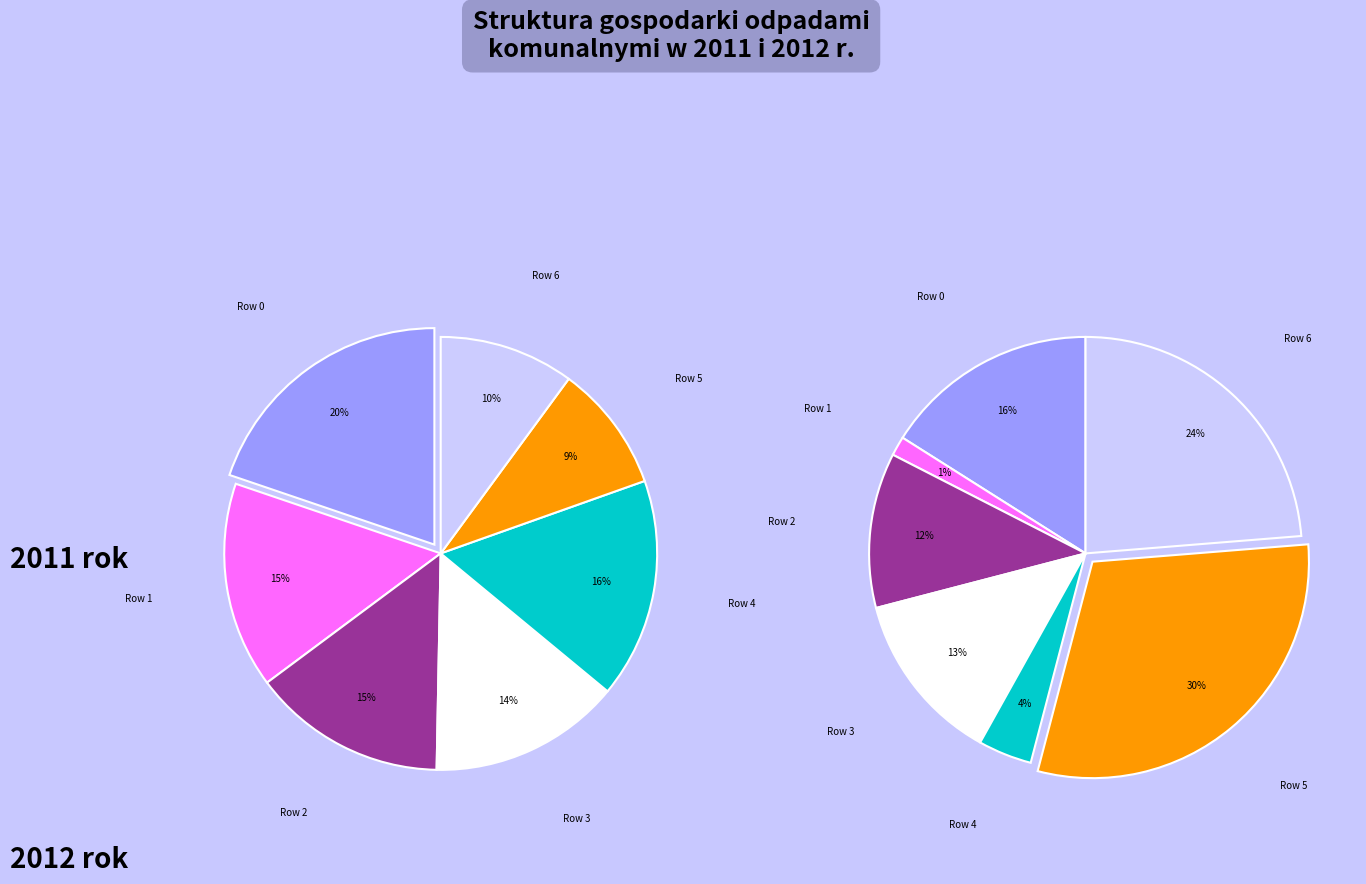

What is the spread (max minus min) of values at Row 1?

0.1